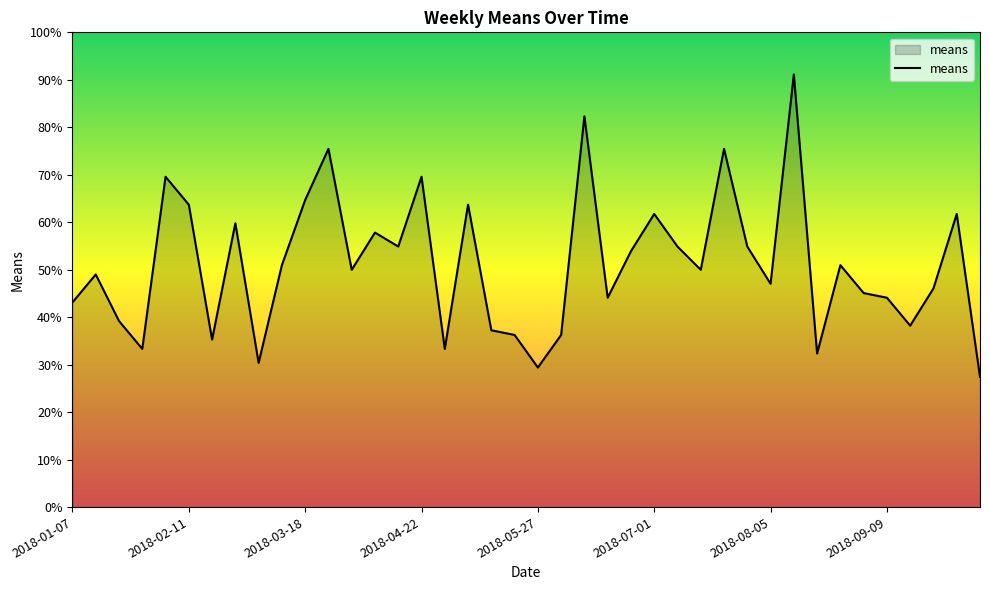

What is the minimum value shown in the chart?

27.4